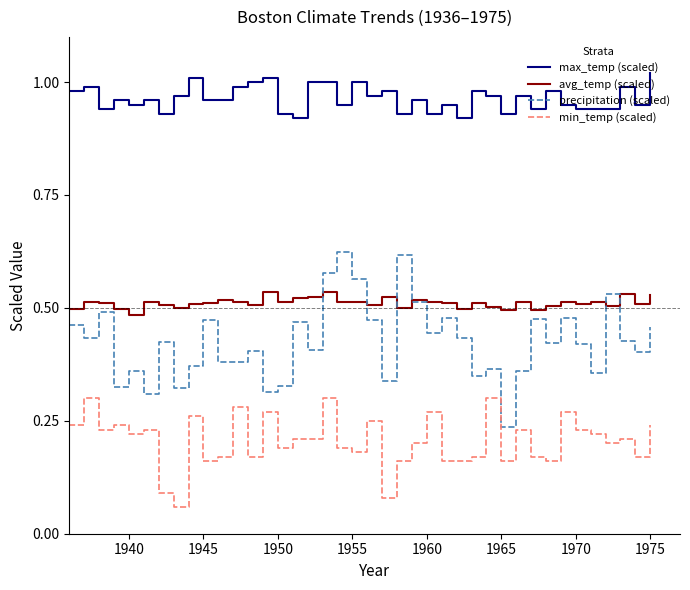

Which series has the largest total across all categories?

max_temp (scaled)